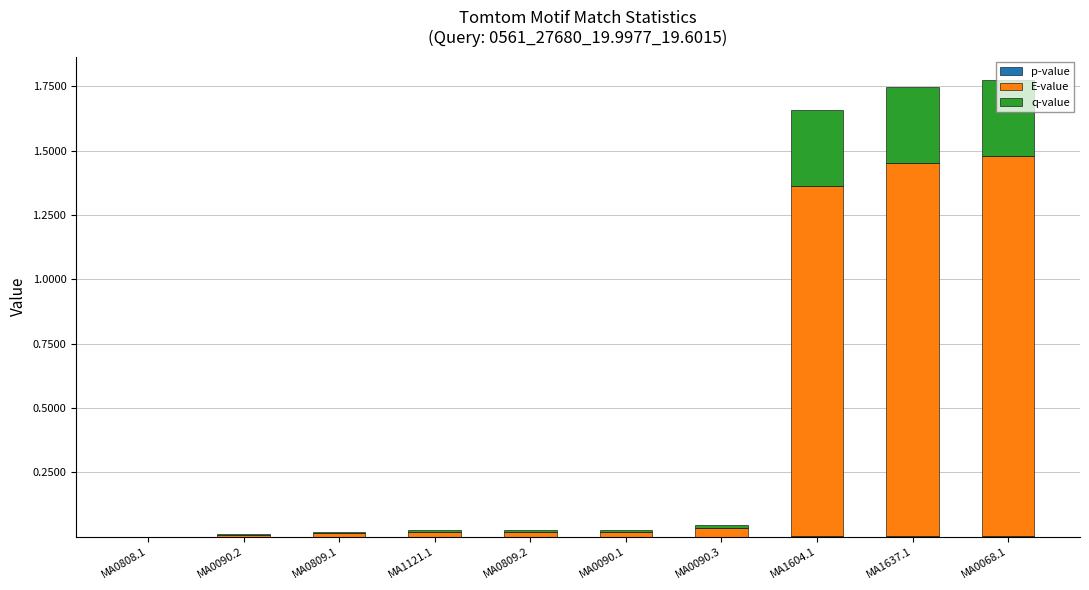

Are the bars horizontal?

No